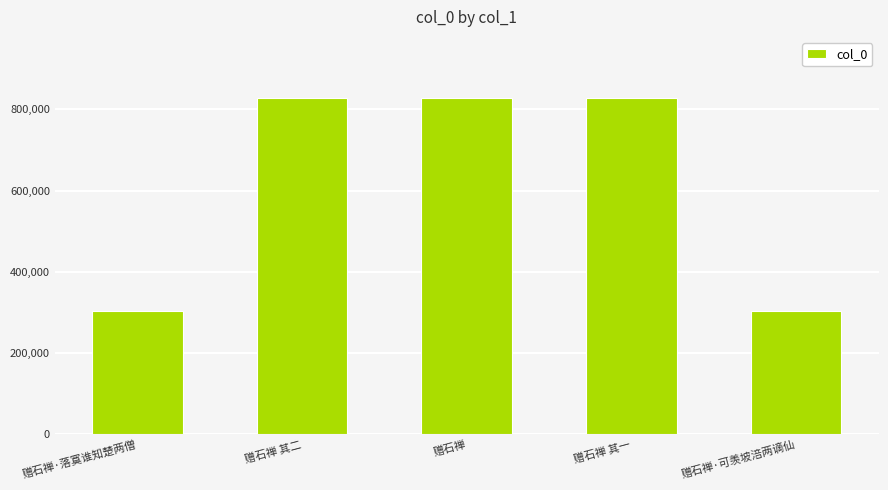

What is the maximum value shown in the chart?

829392